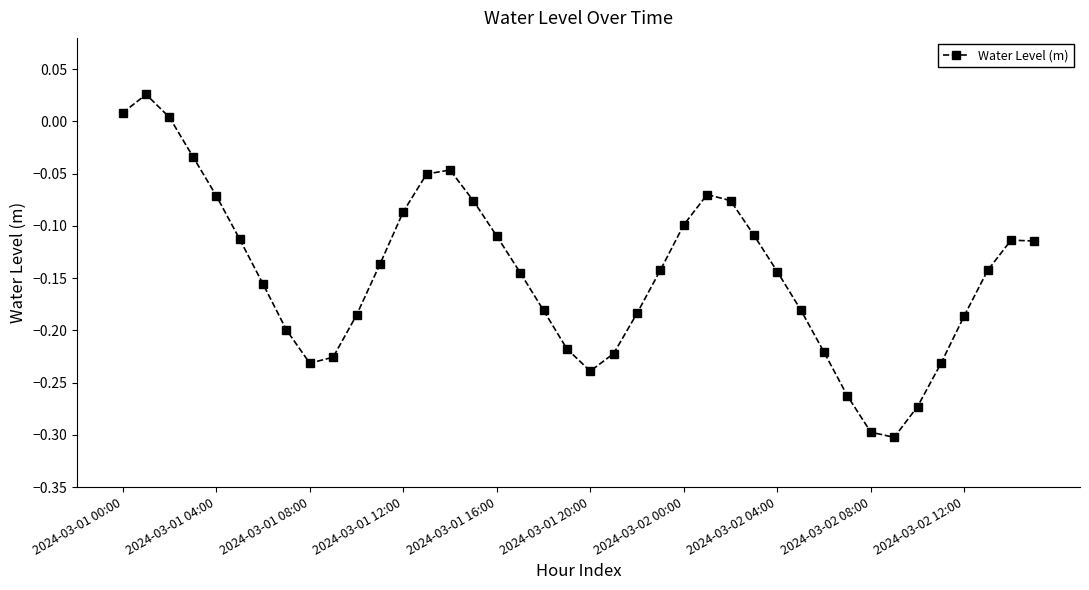

Count the number of categories in the chart.

40